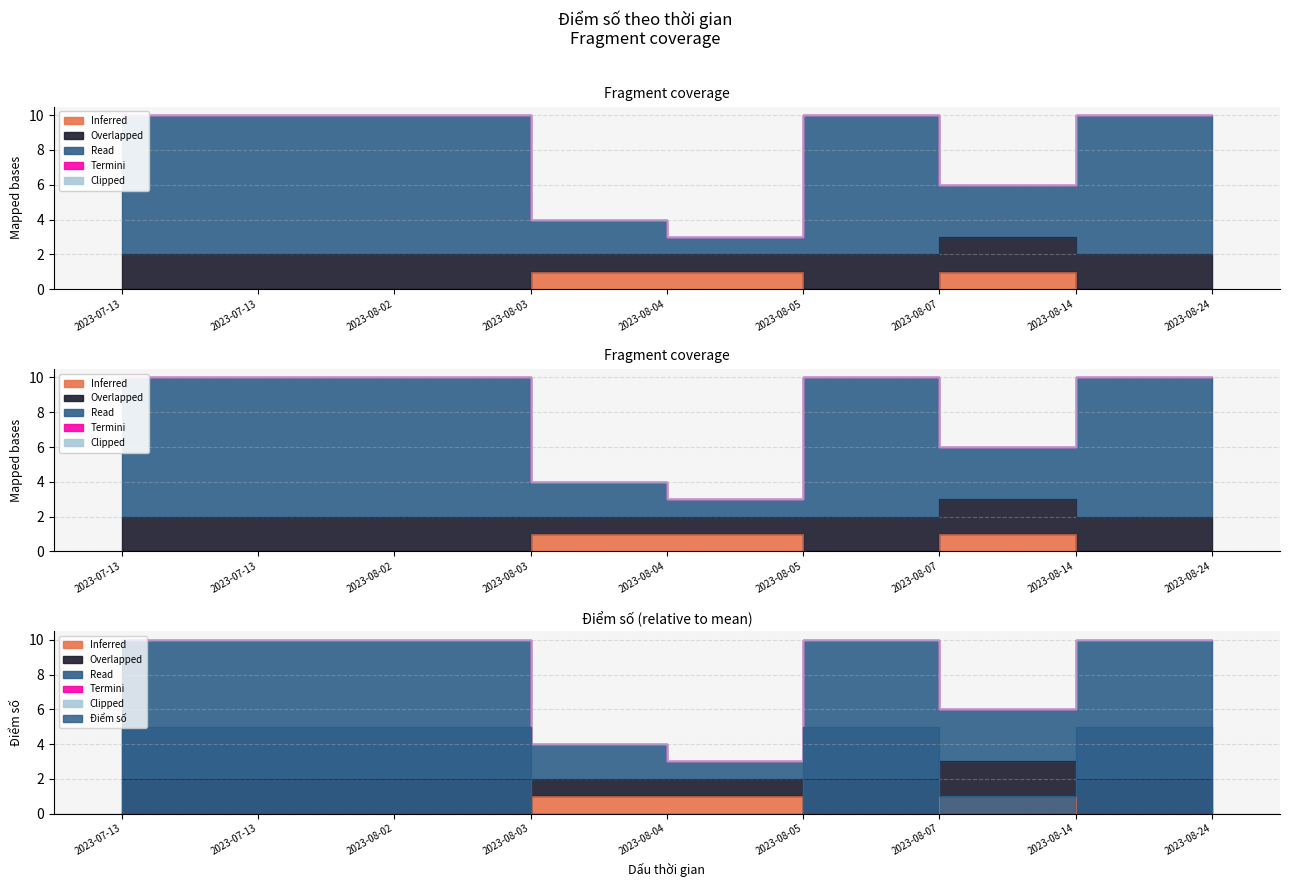

True or false: Overlapped and Inferred intersect in this chart.

False